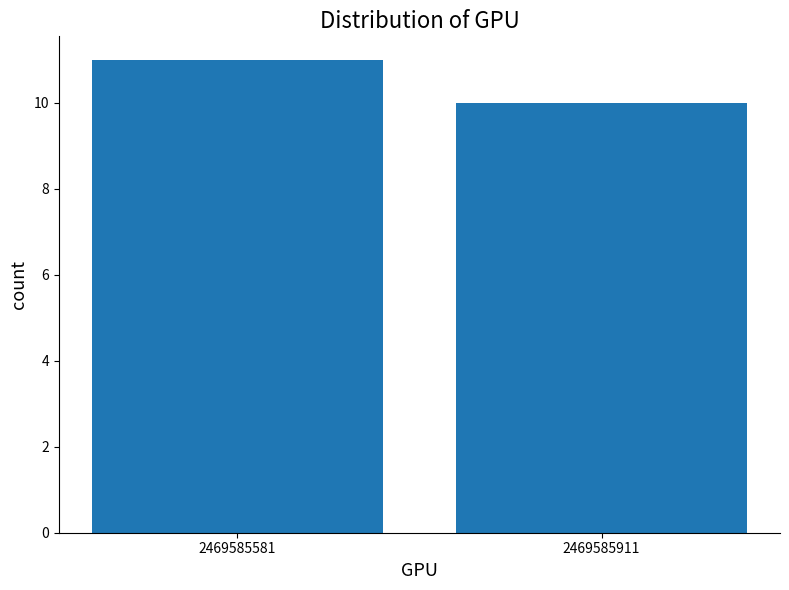

What is the sum of all values?

21